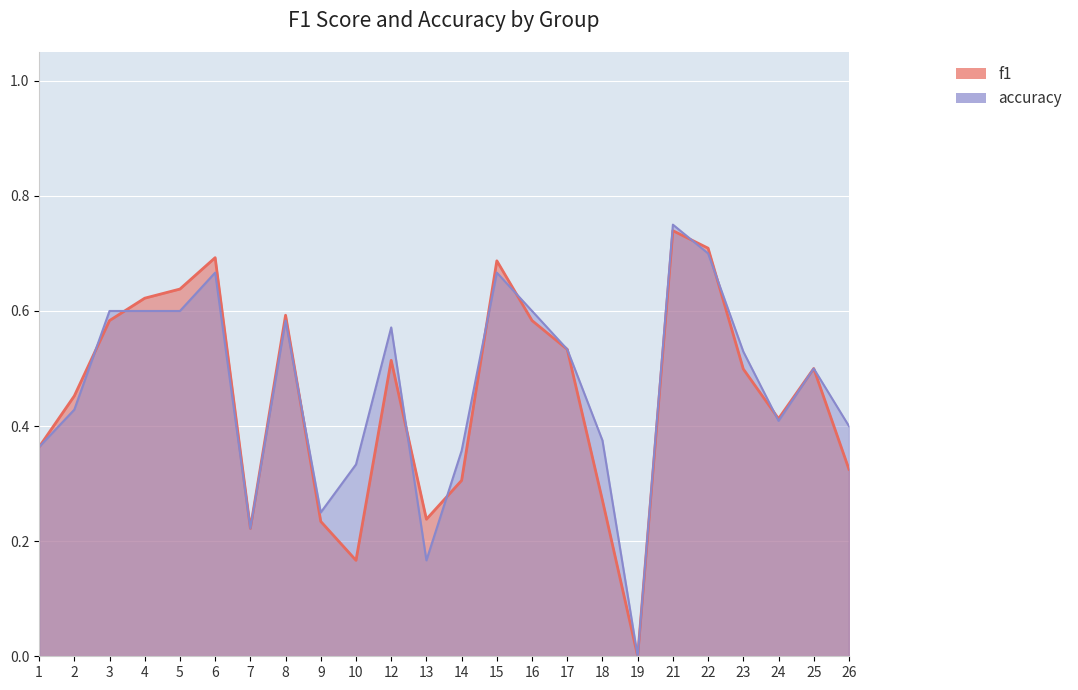

Reading left to right, extract all data points from this chart.

f1: 1=0.4	2=0.5	3=0.6	4=0.6	5=0.6	6=0.7	7=0.2	8=0.6	9=0.2	10=0.2	12=0.5	13=0.2	14=0.3	15=0.7	16=0.6	17=0.5	18=0.3	19=0.0	21=0.7	22=0.7	23=0.5	24=0.4	25=0.5	26=0.3
accuracy: 1=0.4	2=0.4	3=0.6	4=0.6	5=0.6	6=0.7	7=0.2	8=0.6	9=0.2	10=0.3	12=0.6	13=0.2	14=0.4	15=0.7	16=0.6	17=0.5	18=0.4	19=0.0	21=0.8	22=0.7	23=0.5	24=0.4	25=0.5	26=0.4